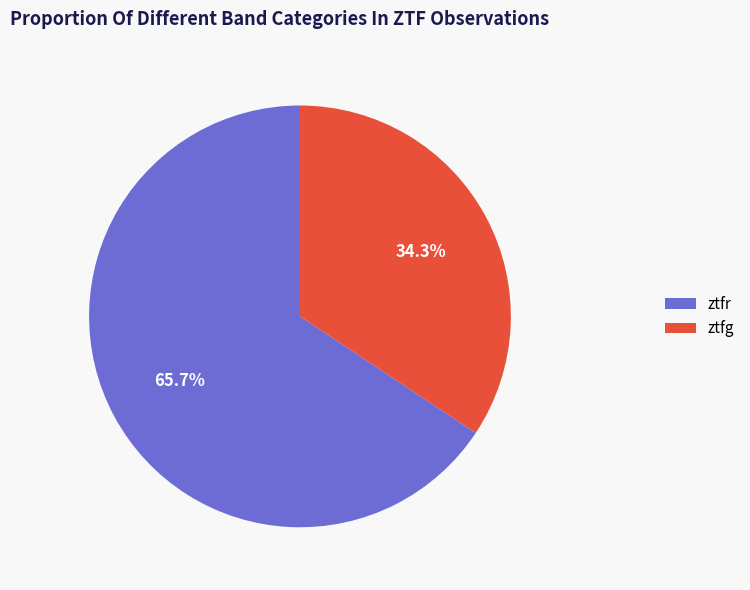

To the nearest percent, what is the average slice percentage?

50%